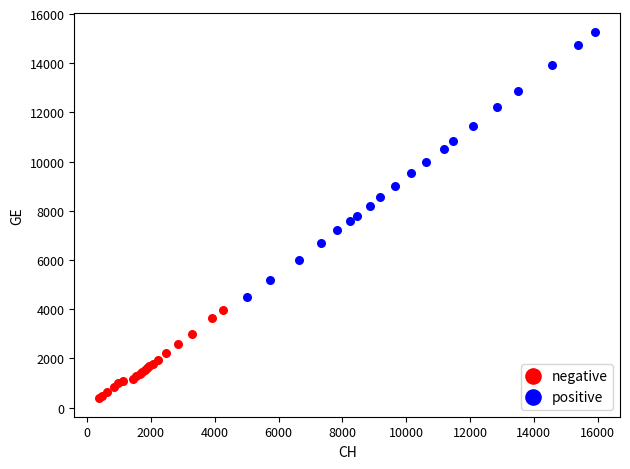

Which series has the largest Y range (max minus min)?

positive